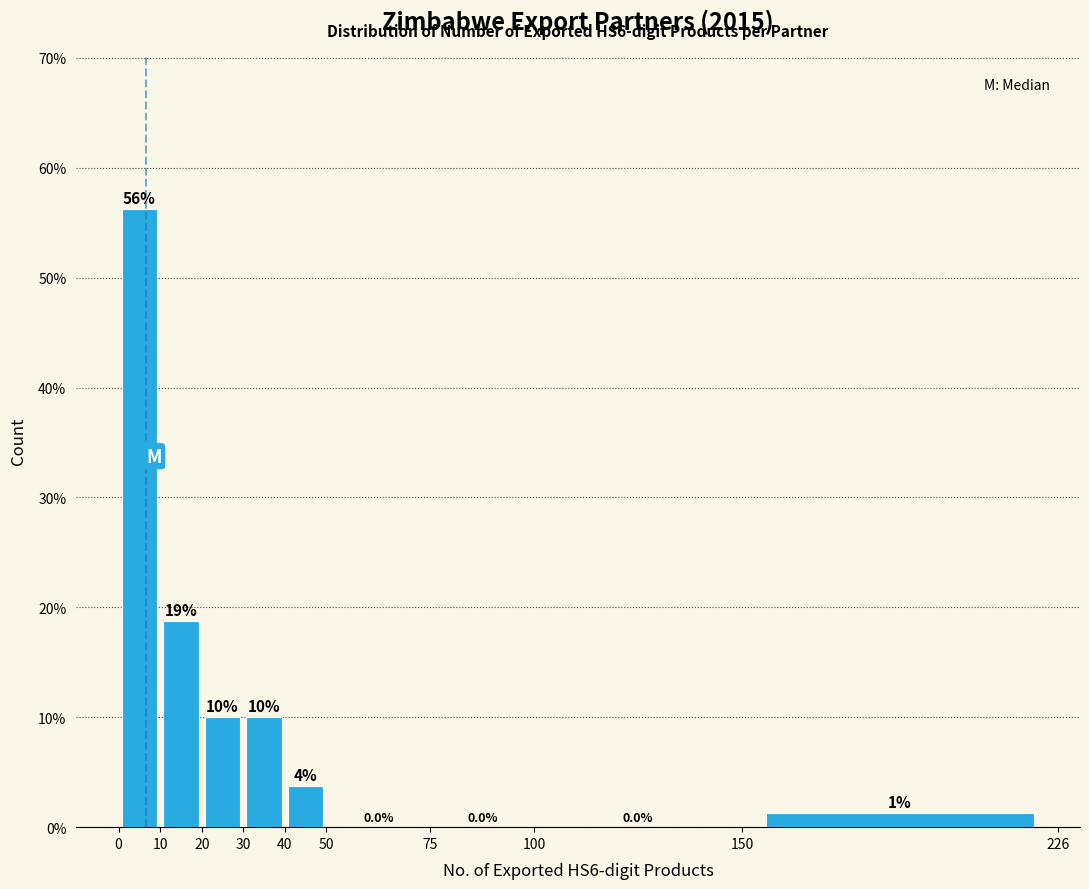

Over which range of the x-axis is the bar tallest?

0 to 10